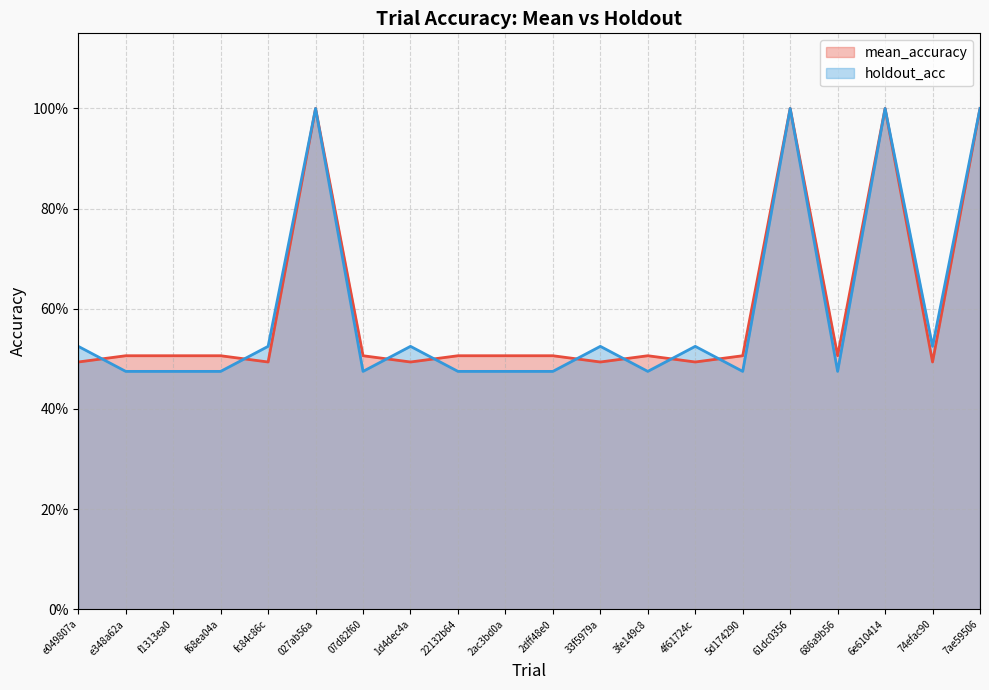

What is the maximum value for mean_accuracy?

1.0